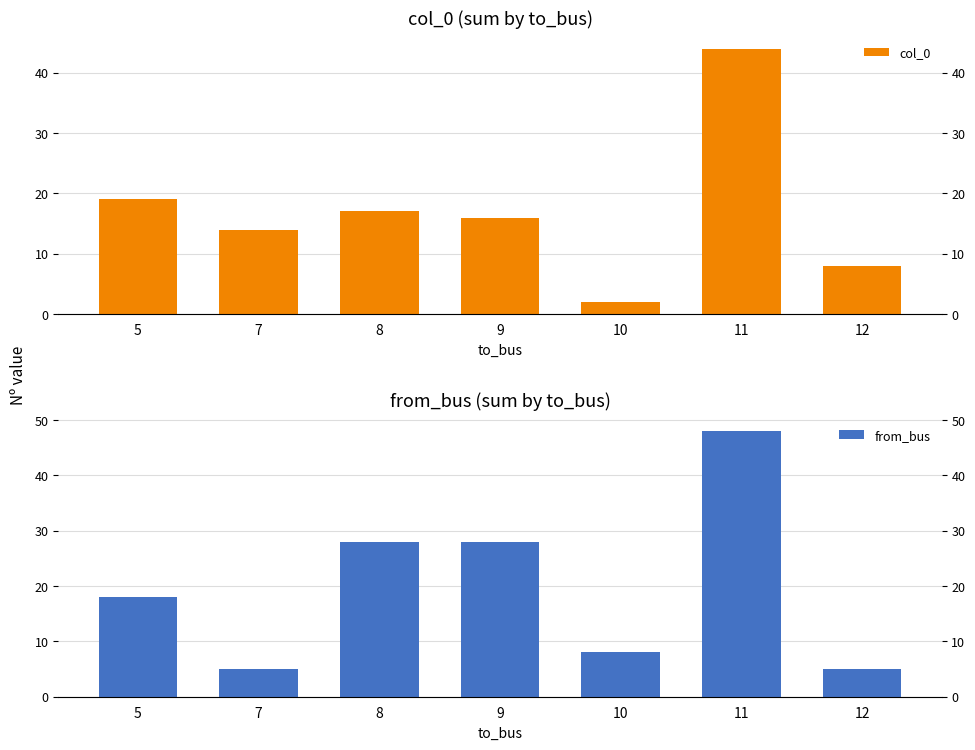

Reading right to left, extract all data points from this chart.

col_0: 8	44	2	16	17	14	19
from_bus: 5	48	8	28	28	5	18